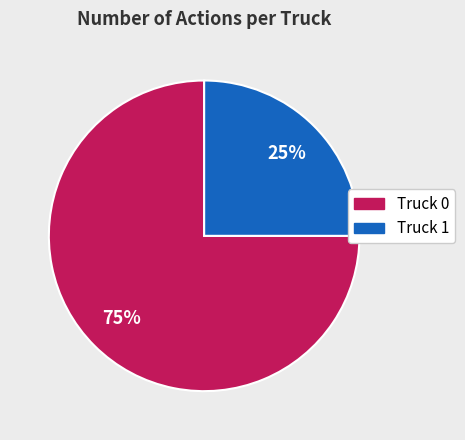

Does any single category account for the majority?

Yes